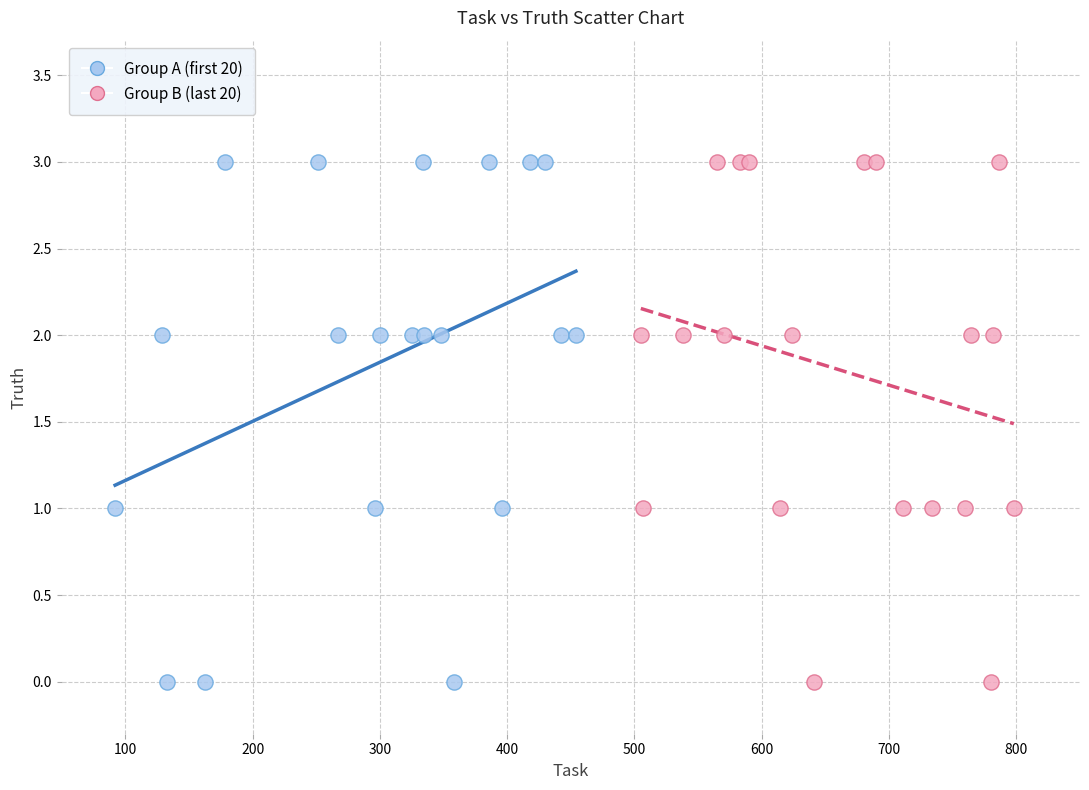

What are all the series names shown in the legend?

Group A (first 20), Group B (last 20)